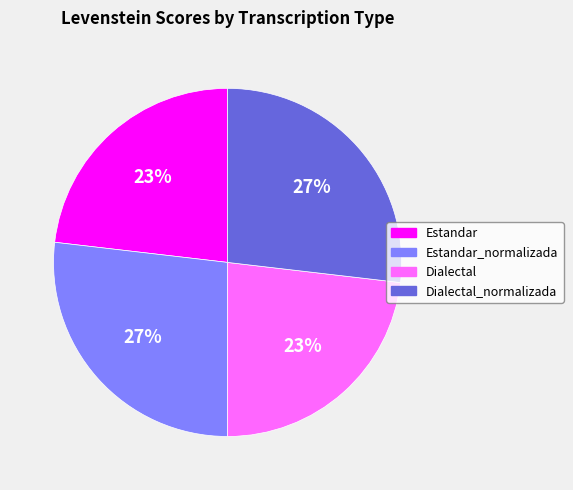

To the nearest percent, what is the combined percentage of Estandar_normalizada and Dialectal?

50%